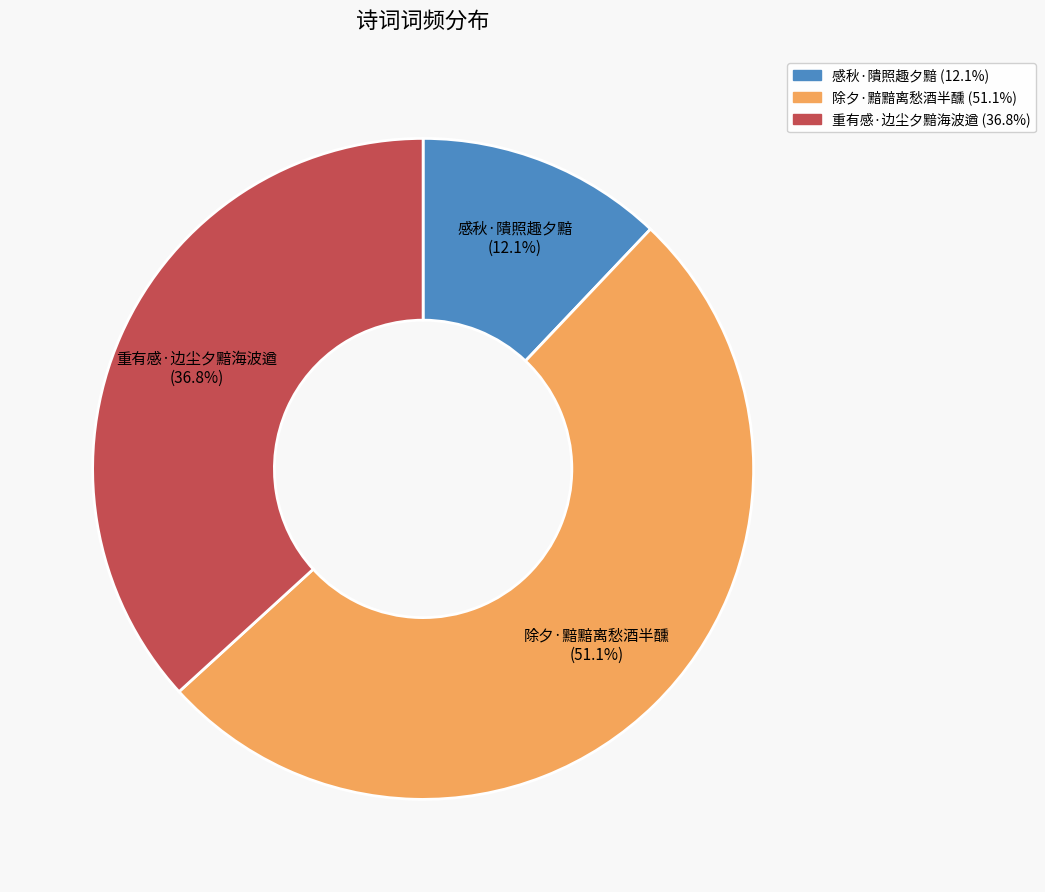

Approximately how many times larger is the value at 感秋·隤照趣夕黯 compared to 重有感·边尘夕黯海波遒?

0.3